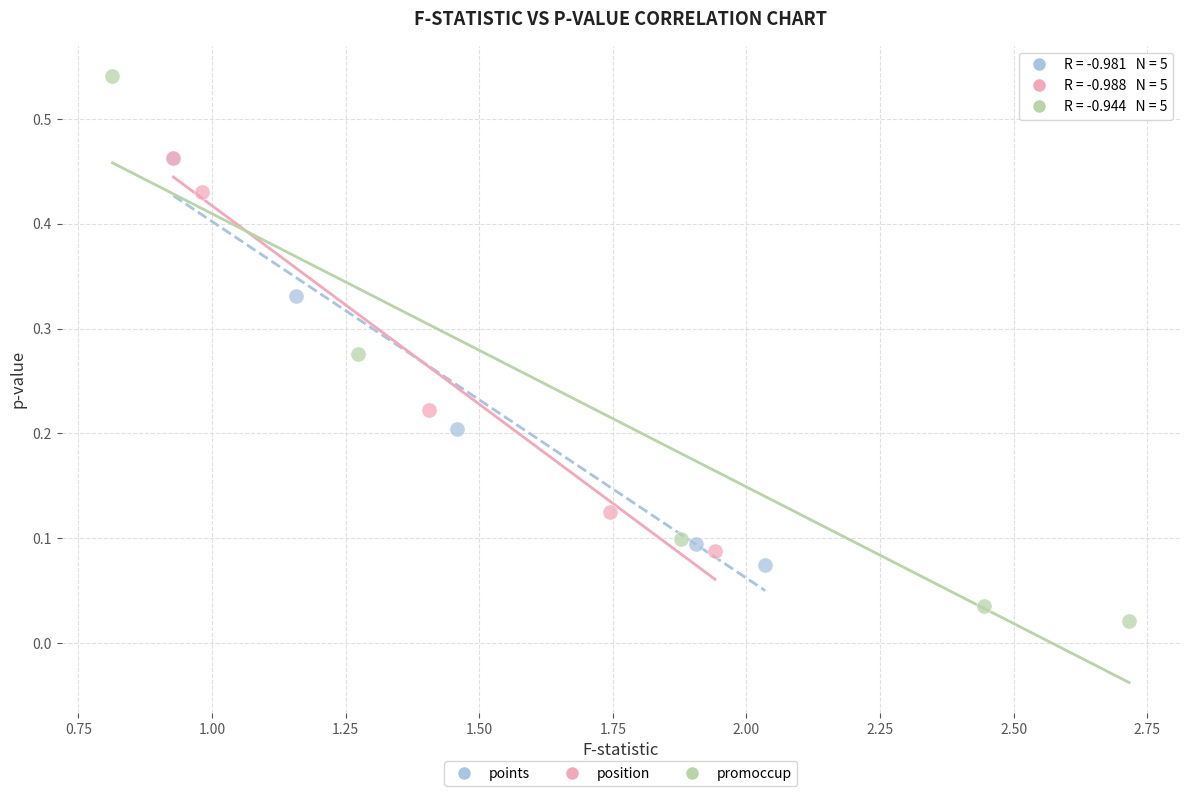

Which series has the widest spread of Y values?

promoccup